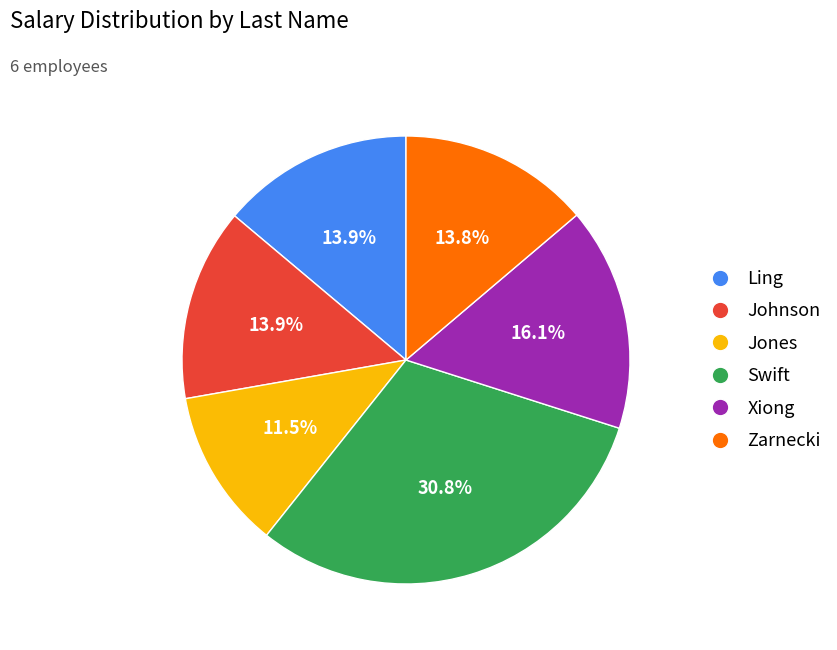

The Xiong slice represents 16% of the pie. True or false?

True